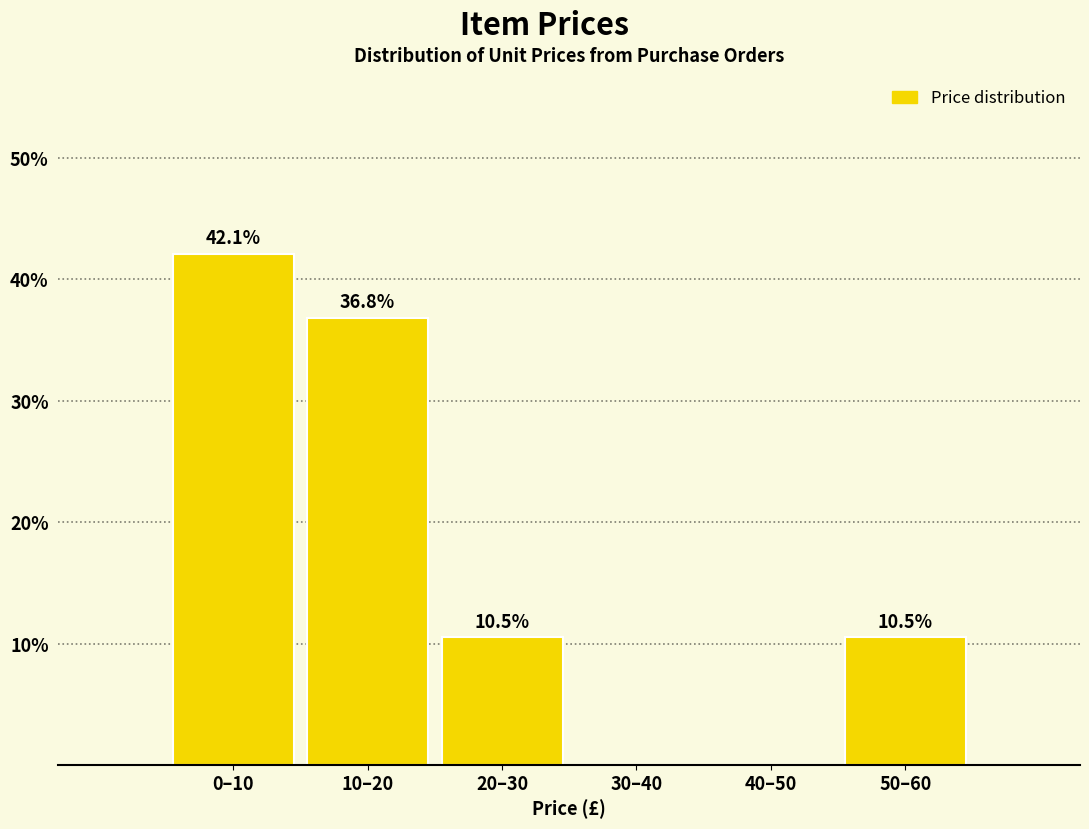

Reading left to right, extract all data points from this chart.

0–10=42.1	10–20=36.8	20–30=10.5	30–40=0.0	40–50=0.0	50–60=10.5